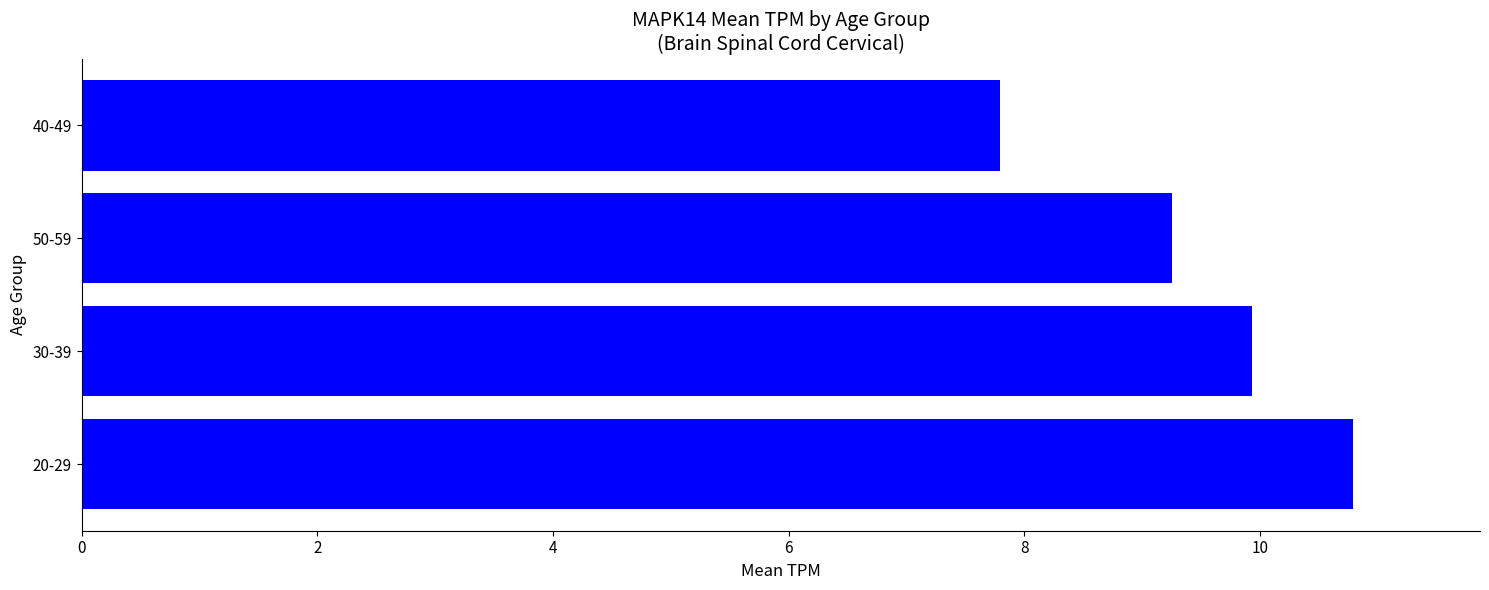

At which label is the value closest to 9?

50-59